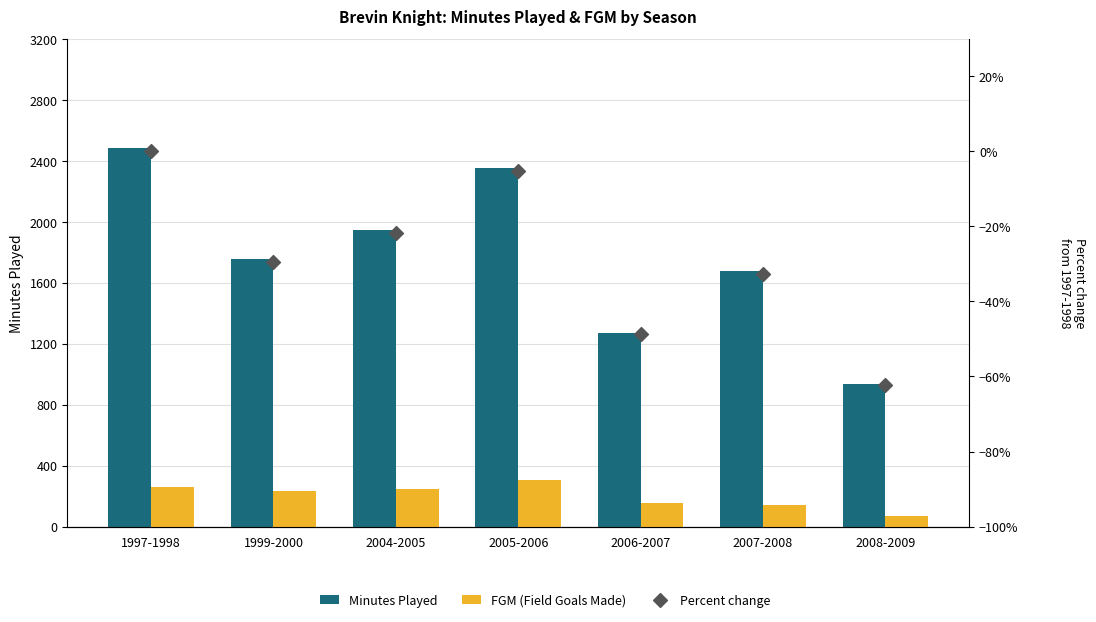

What are all the series names shown in the legend?

Minutes Played, FGM (Field Goals Made), Percent change